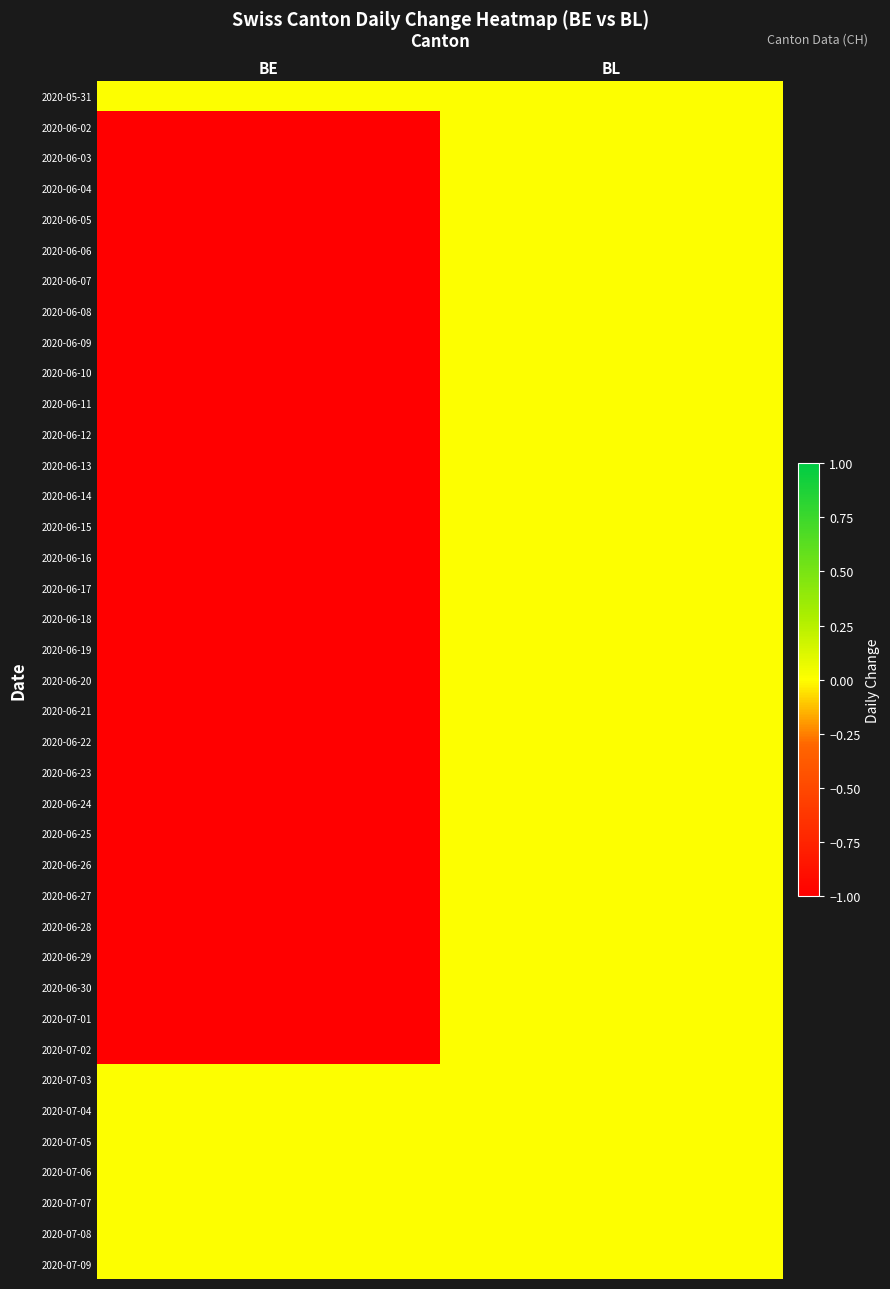

How many data points does each series have?

2